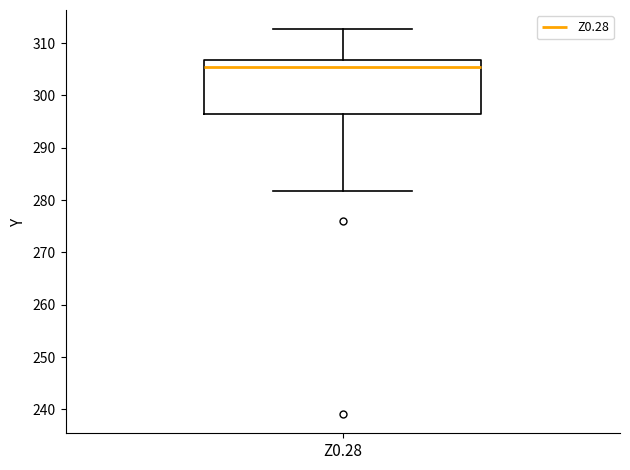

Where does the upper whisker of the box for Z0.28 end on the y-axis? The values are not printed on the chart, so give them approximately, as read against the axis.

313